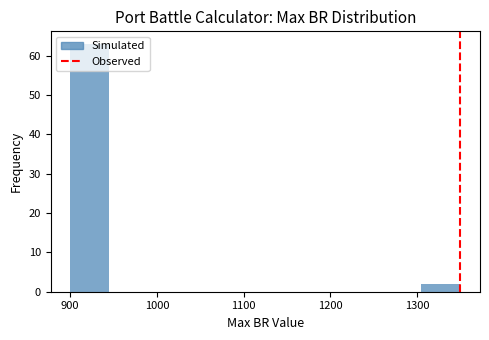

Reading left to right, transcribe this chart: for each bar, give the range it covers on the x-axis and its height. Neither the bar edges nor the heights are printed on the chart, so give them approximately, as read against the axes.

900 to 945: 63
945 to 990: 0
990 to 1035: 0
1035 to 1080: 0
1080 to 1125: 0
1125 to 1170: 0
1170 to 1215: 0
1215 to 1260: 0
1260 to 1305: 0
1305 to 1350: 2